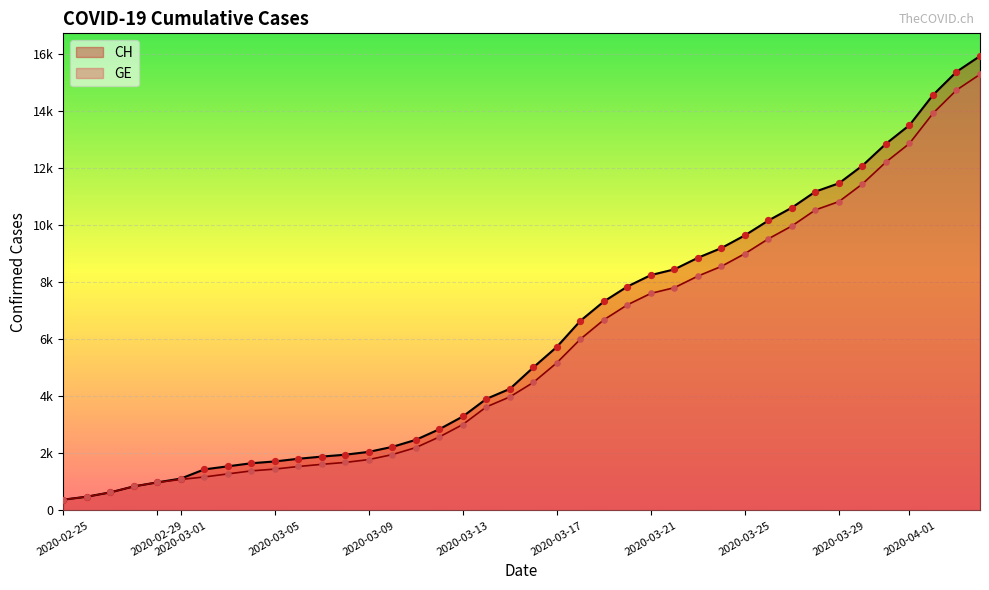

Which series reaches the minimum Y coordinate?

CH